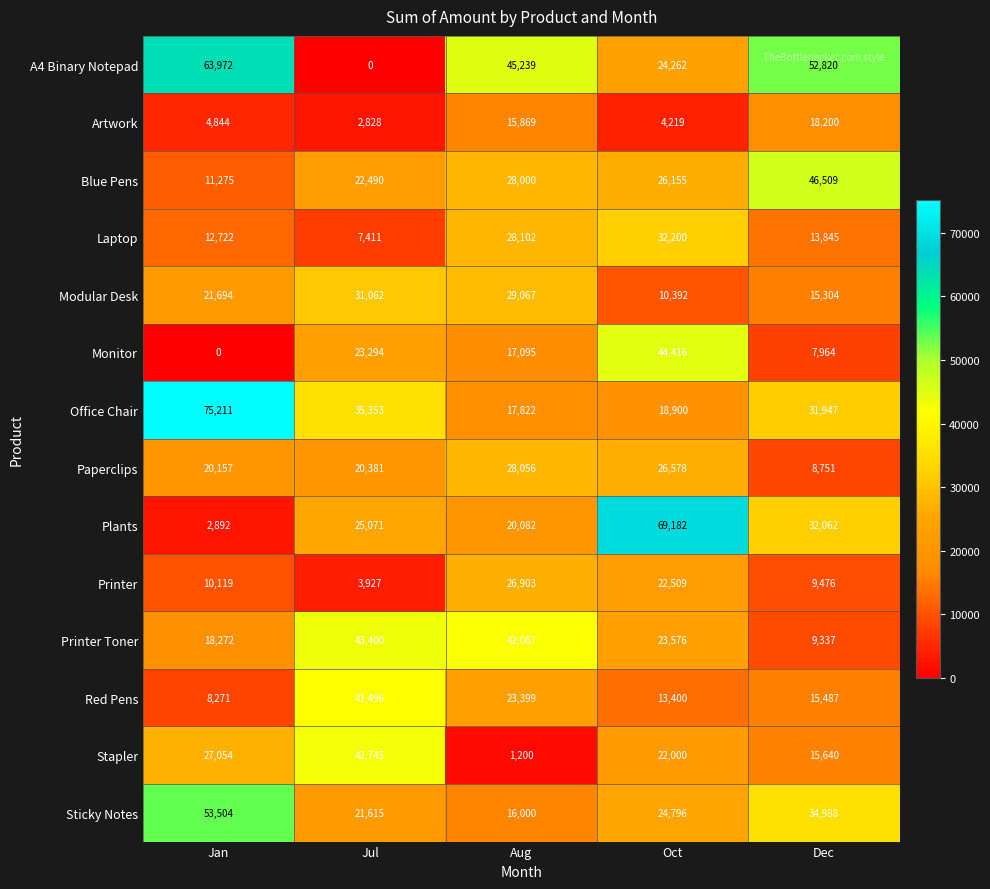

Which series has the largest range (max minus min)?

Plants